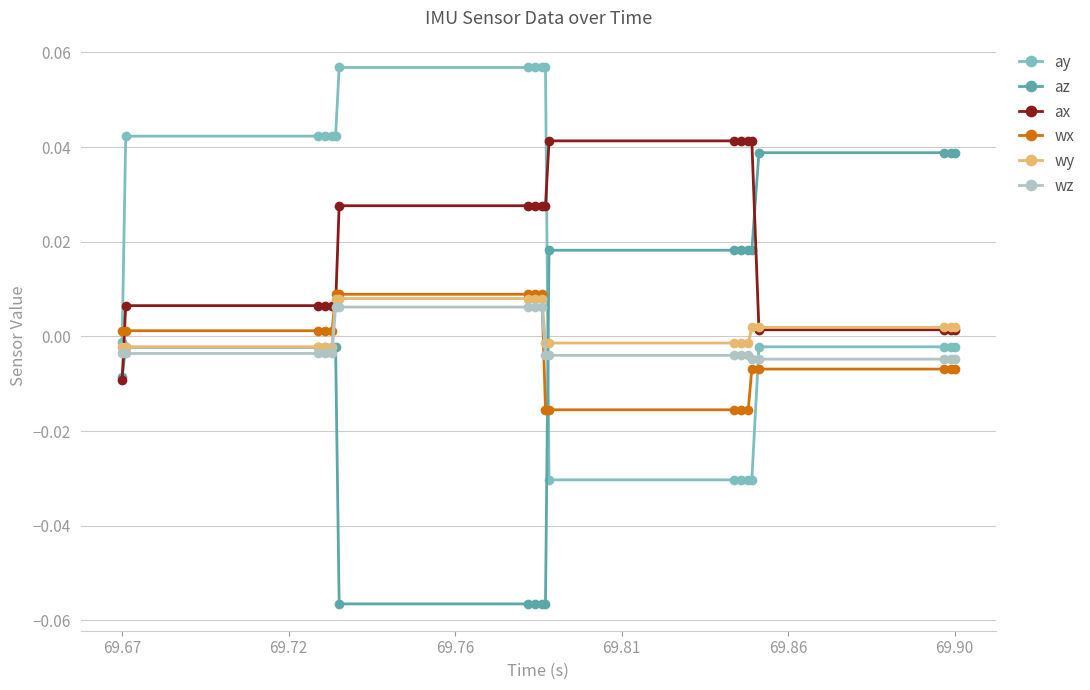

Which series has the widest spread of values?

az